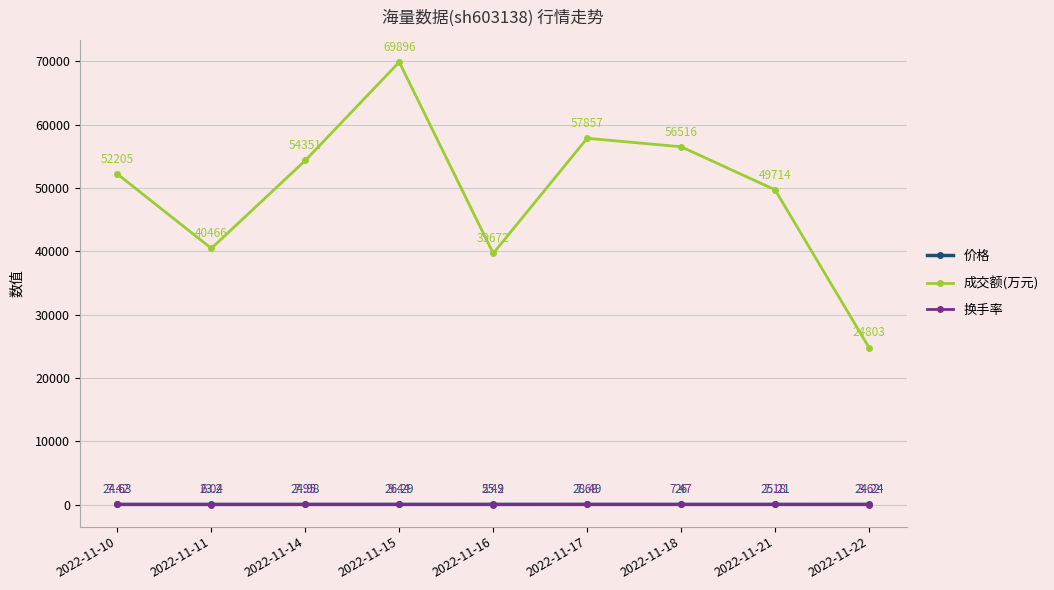

At which category is the sum across all series the highest?

2022-11-15